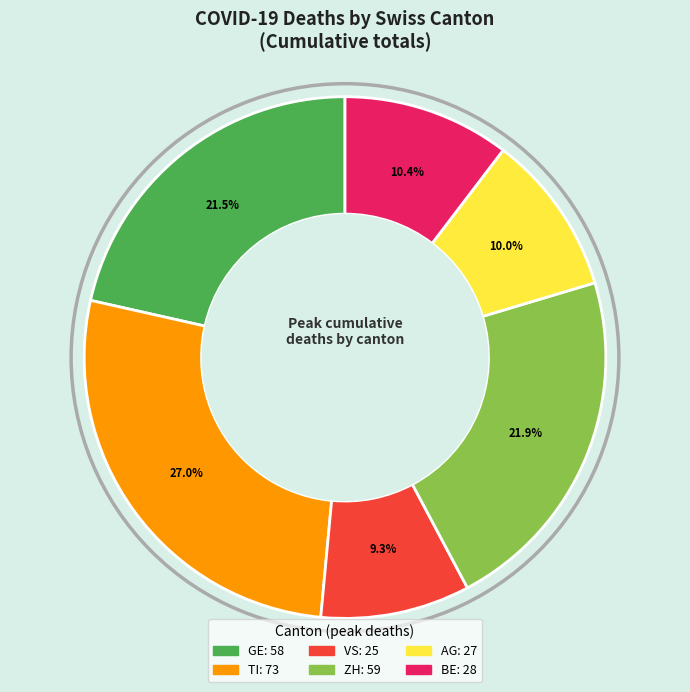

What is the ratio of the value at GE to the value at BE?

2.1